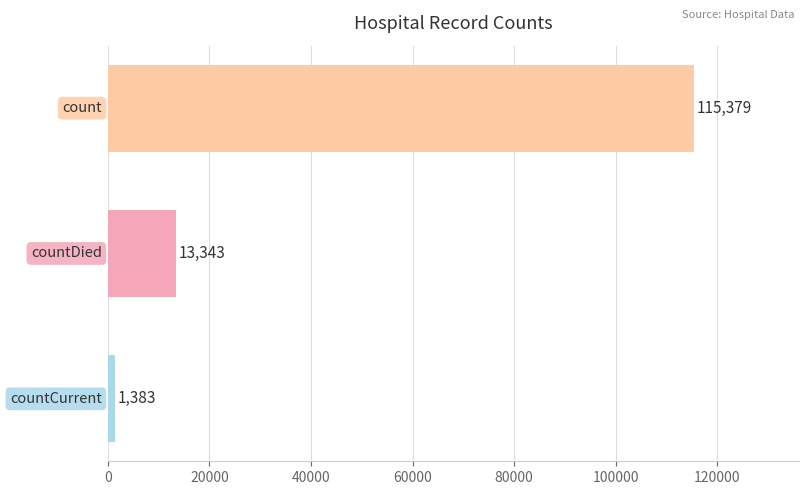

What is the maximum value shown in the chart?

115379